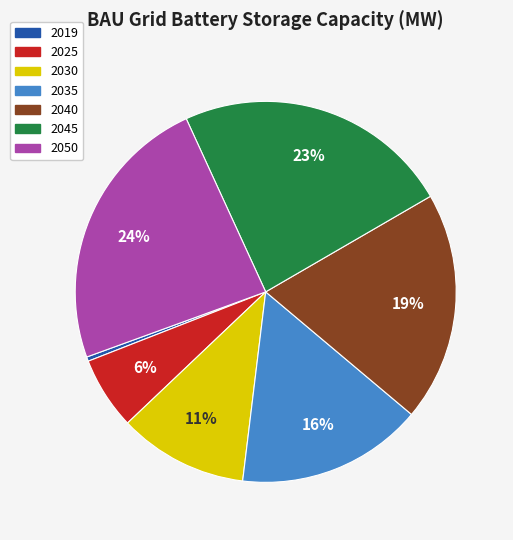

Is there a majority slice in this chart?

No